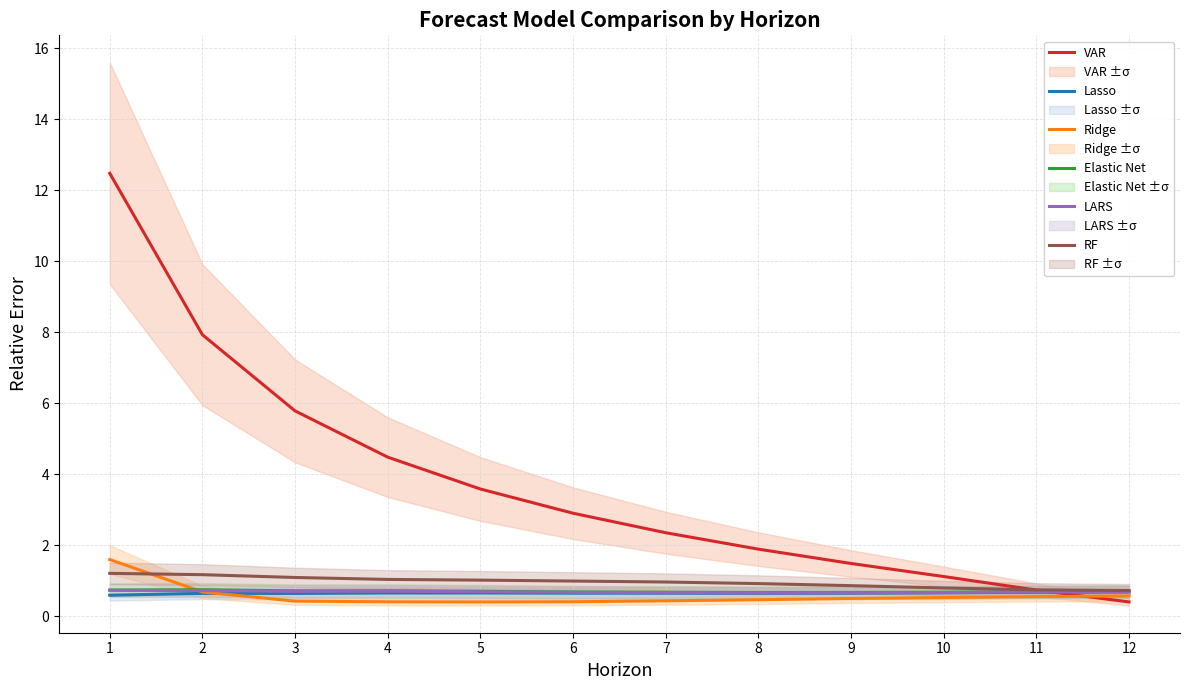

Between 5 and 2, which is larger?

2